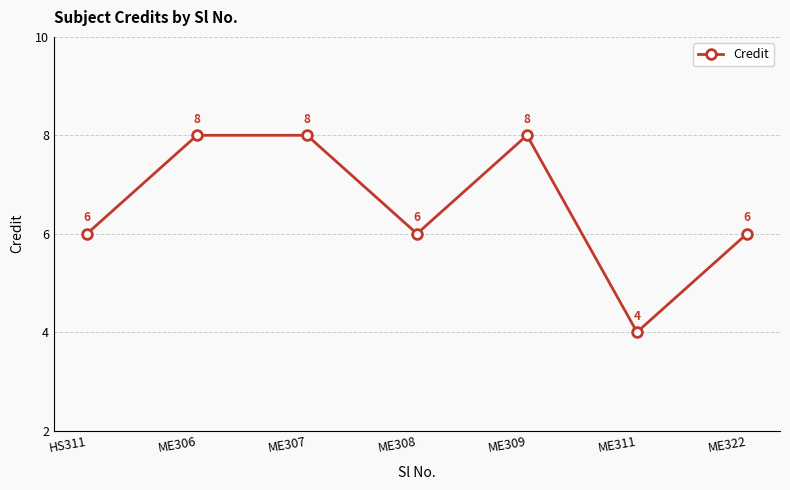

What is the average value?

7